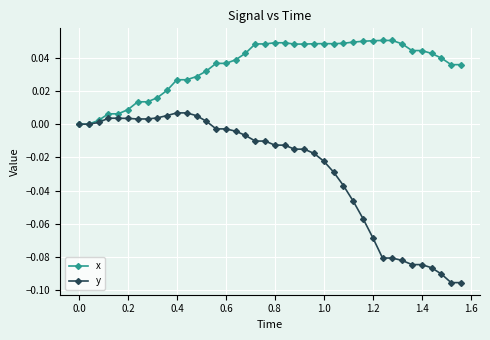

Which series has the widest spread of values?

y